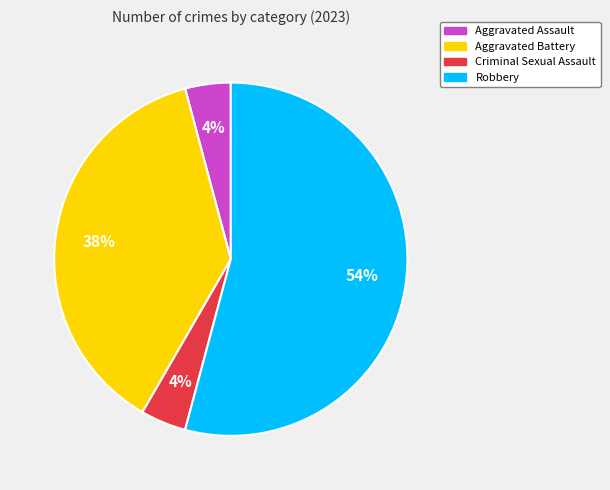

To the nearest percent, what is the combined percentage of Aggravated Battery and Robbery?

92%